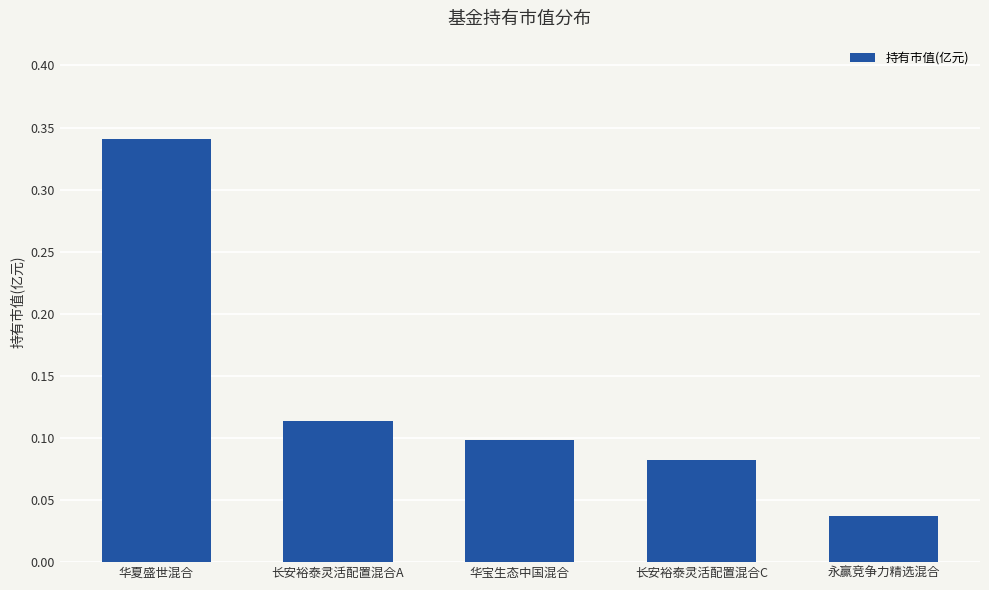

What is the label of the 2nd bar from the left?

长安裕泰灵活配置混合A